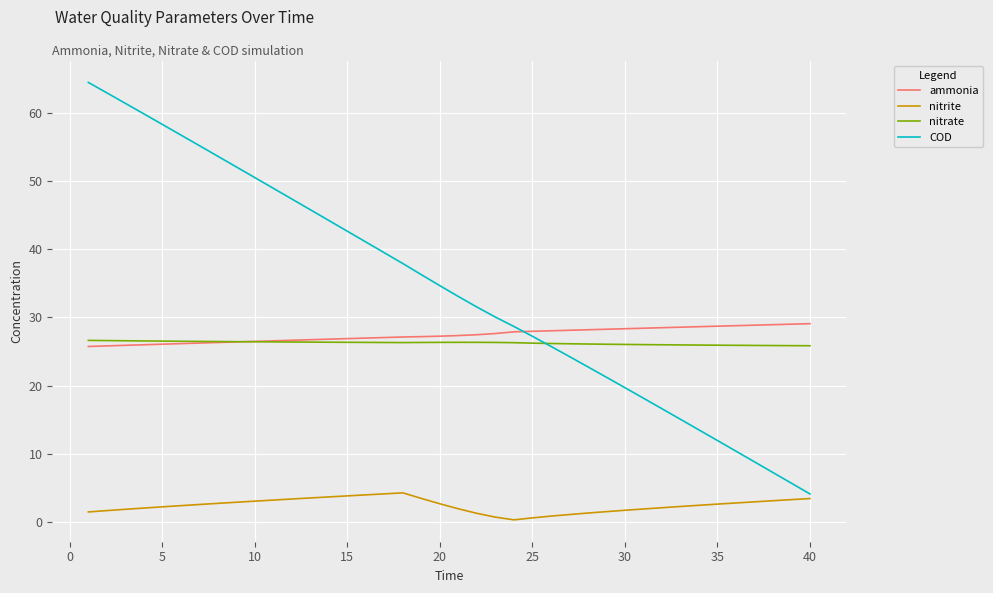

Which series has the largest total across all categories?

COD